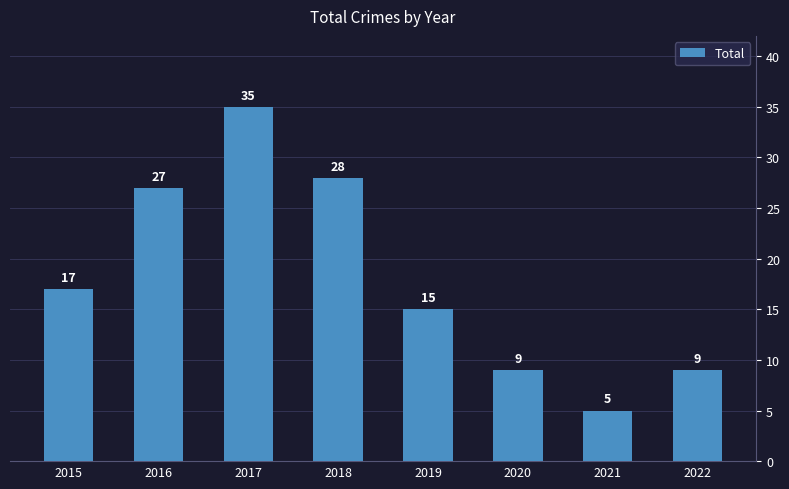

Which label corresponds to the smallest value in the chart?

2021